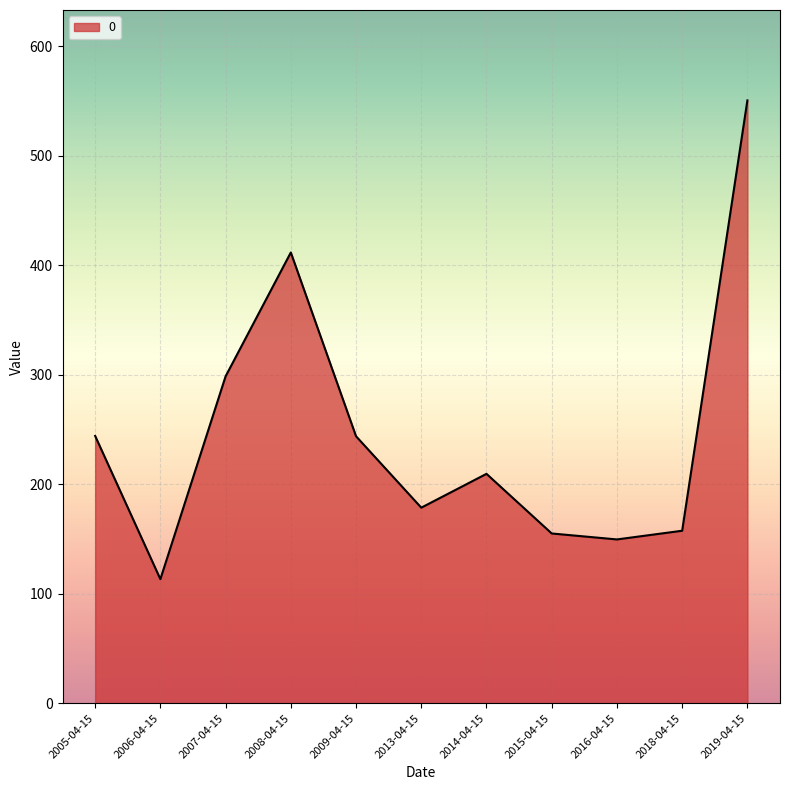

What position from the right is 2019-04-15?

1